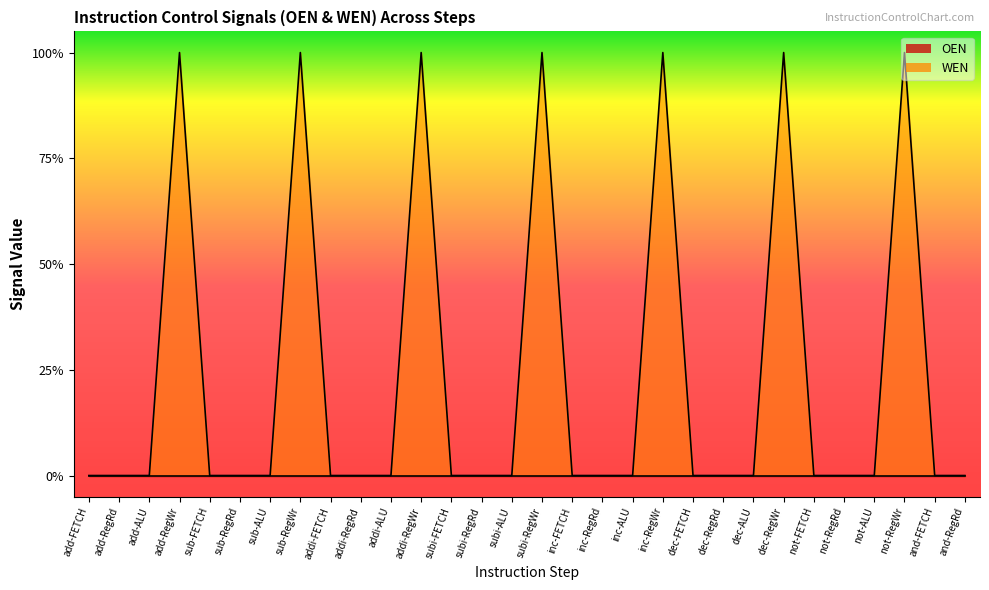

Which label corresponds to the smallest value in the chart?

add-FETCH